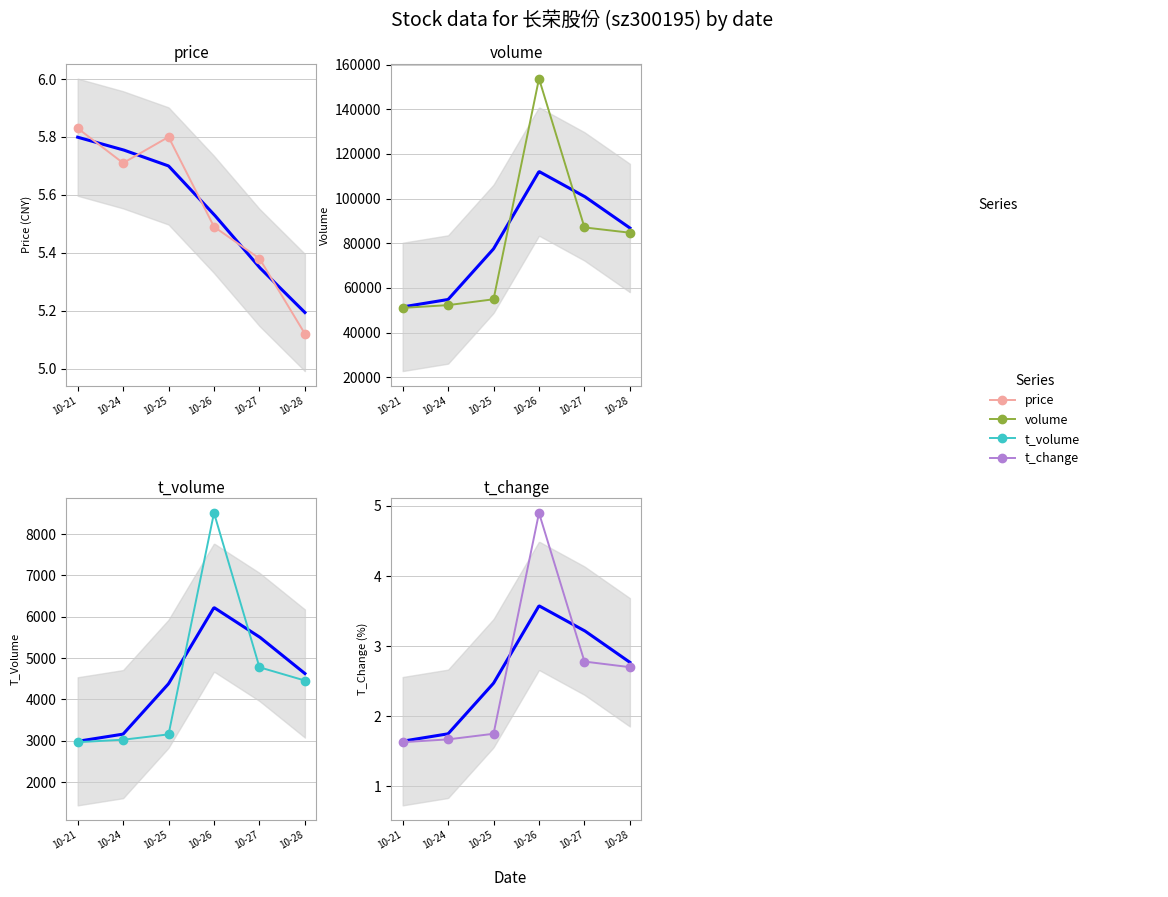

True or false: price and volume cross at least once.

False